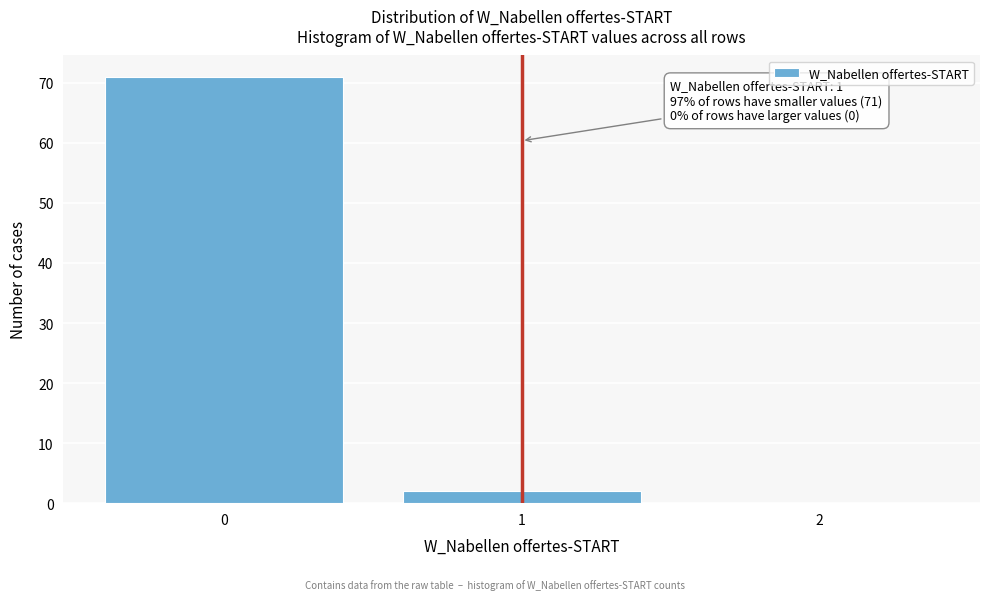

Reading left to right, extract all data points from this chart.

0=71	1=2	2=0